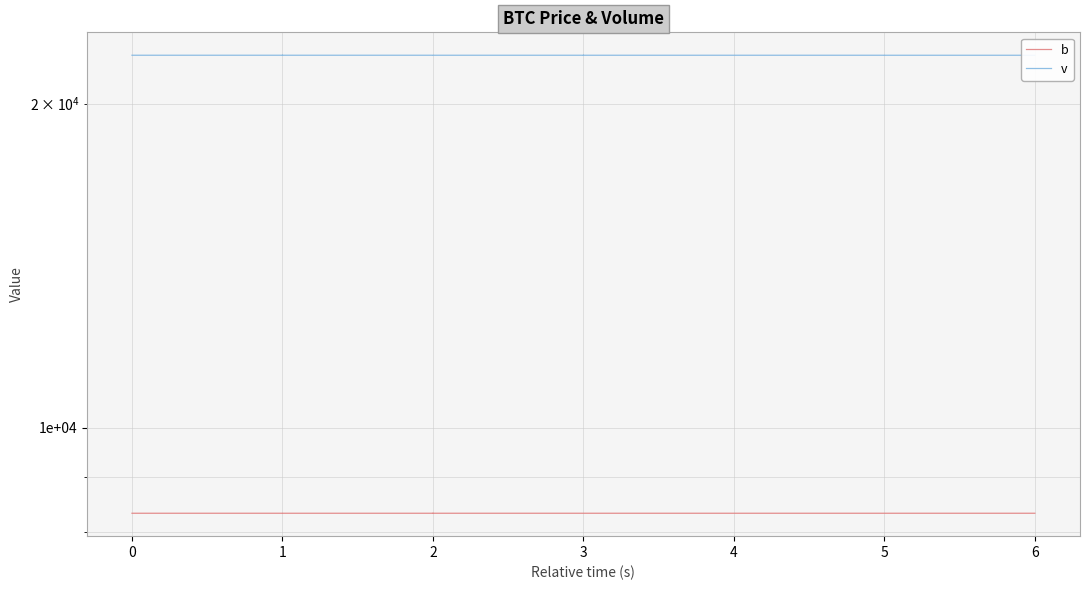

What are all the series names shown in the legend?

b, v